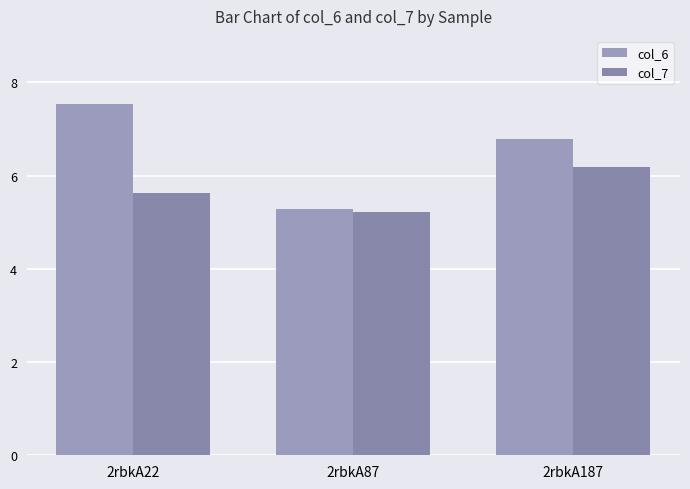

What is the sum of the col_7 values at 2rbkA187 and 2rbkA87?

11.4